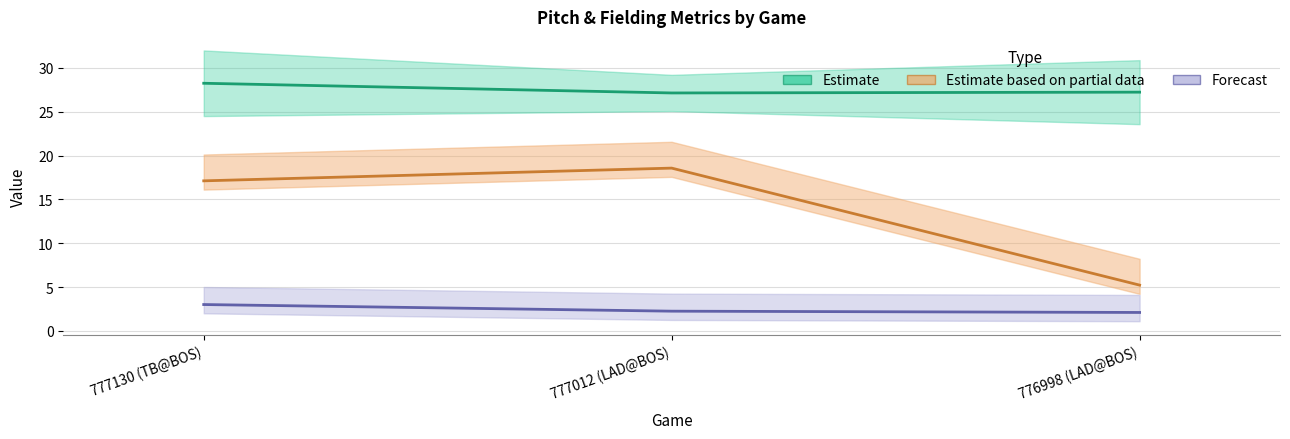

What is the label of the 2nd point from the left?

777012 (LAD@BOS)